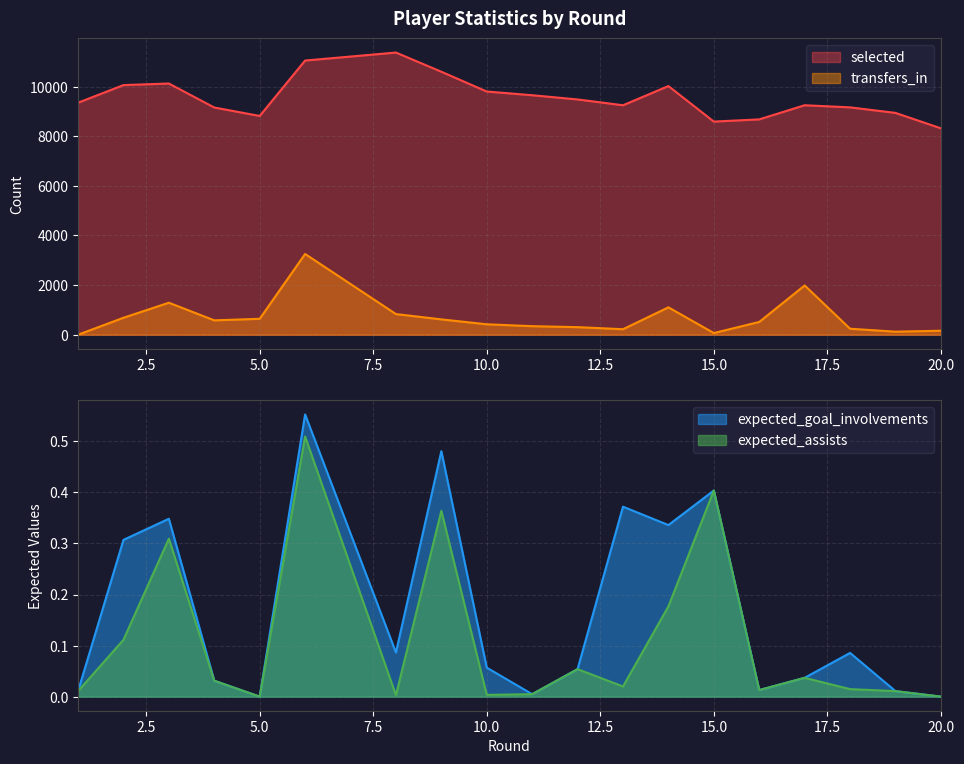

What is the sum of all transfers_in values?

13396